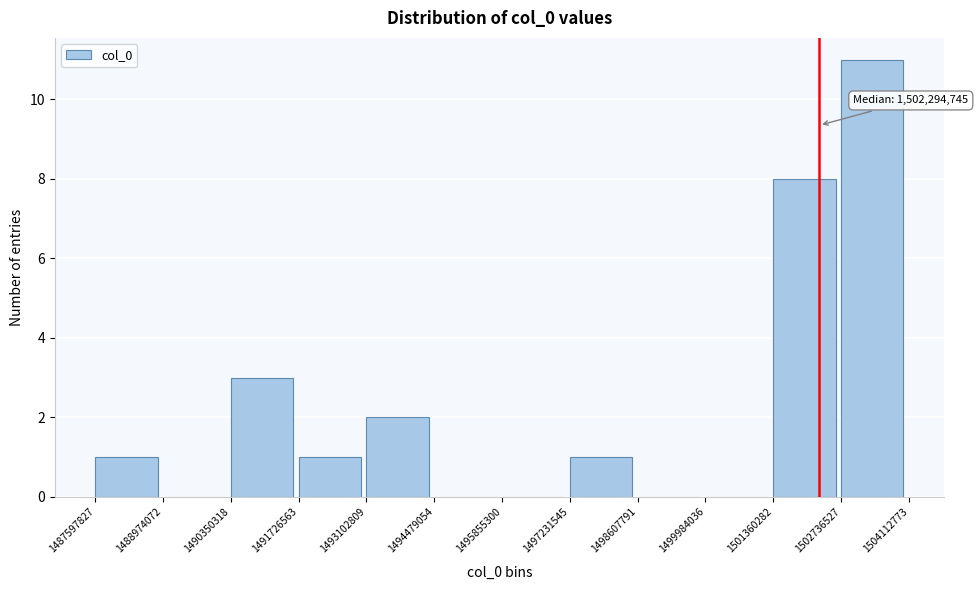

Over which range of the x-axis is the bar tallest?

1502736527 to 1504112773